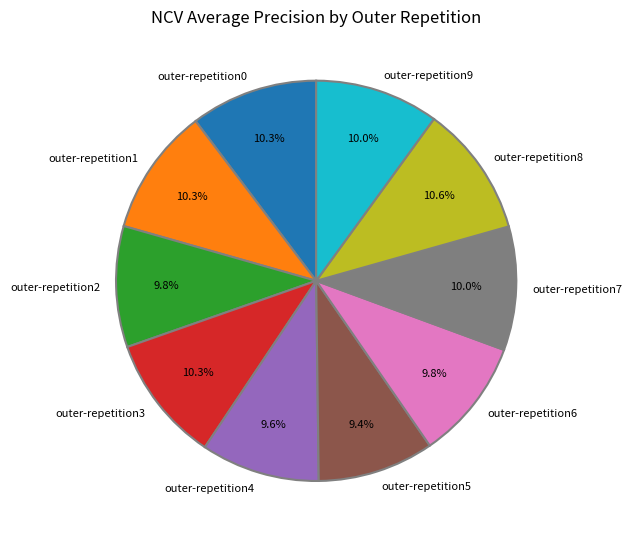

True or false: outer-repetition4 accounts for 10% of the total.

True